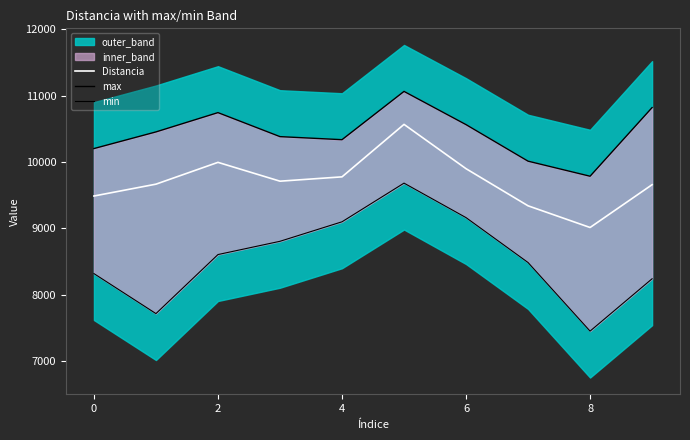

What is the highest value of the Distancia series?

10566.7